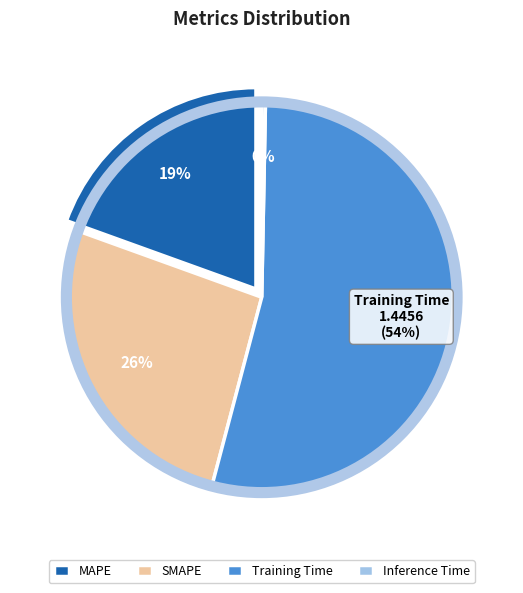

Is it true that SMAPE is 19% of the pie?

False